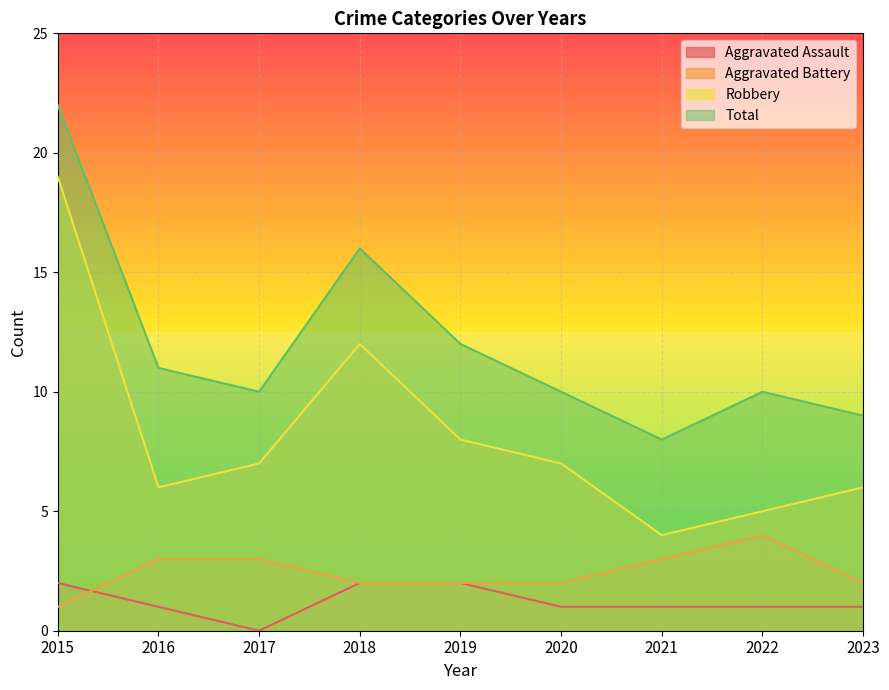

At which label does Total reach its minimum?

2021